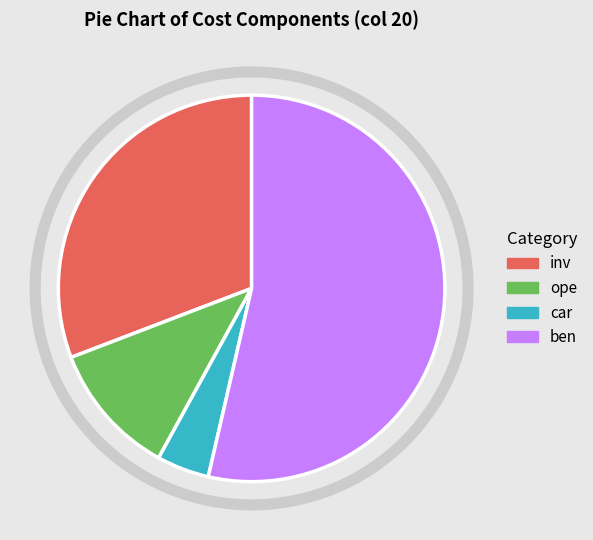

Which category has the smallest portion of the pie?

car